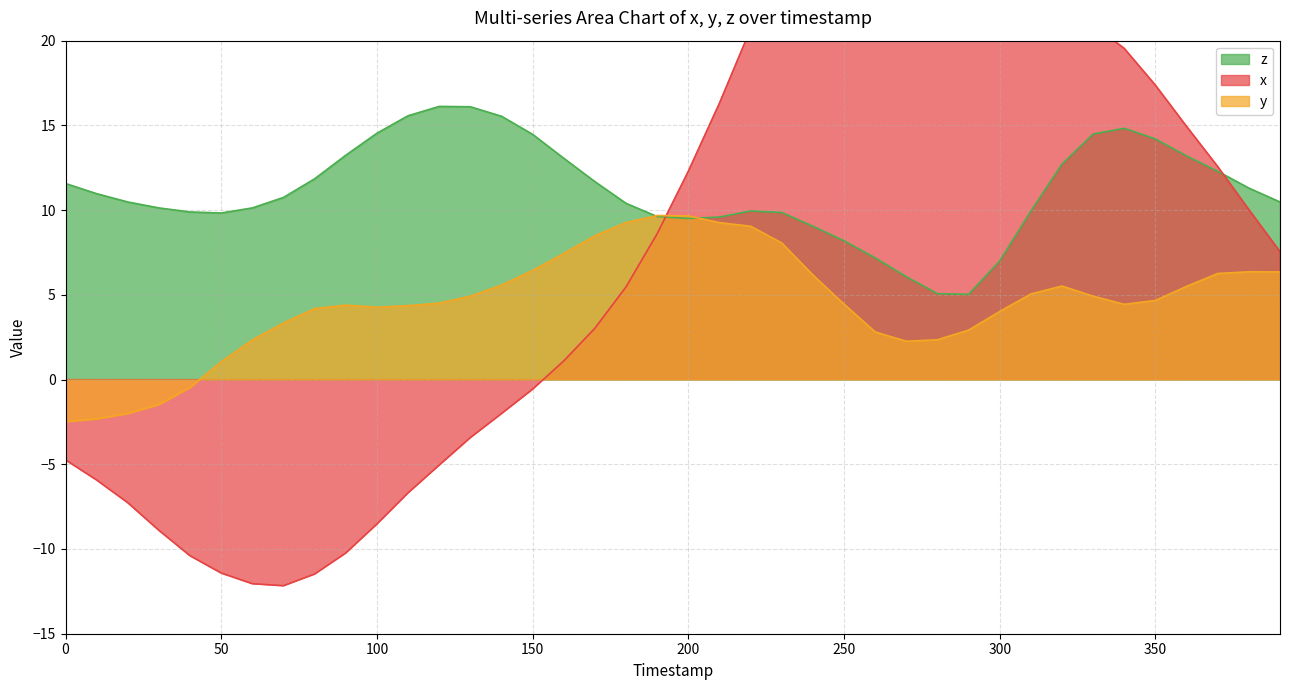

Where is x nearest to the value 8?

390